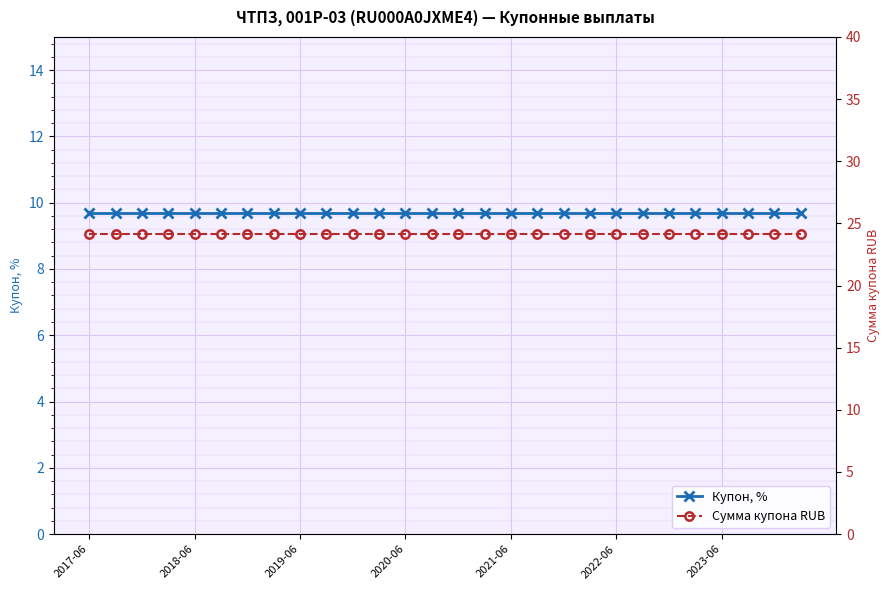

The value of Купон, % at 2018-06 is 6.1. True or false?

False